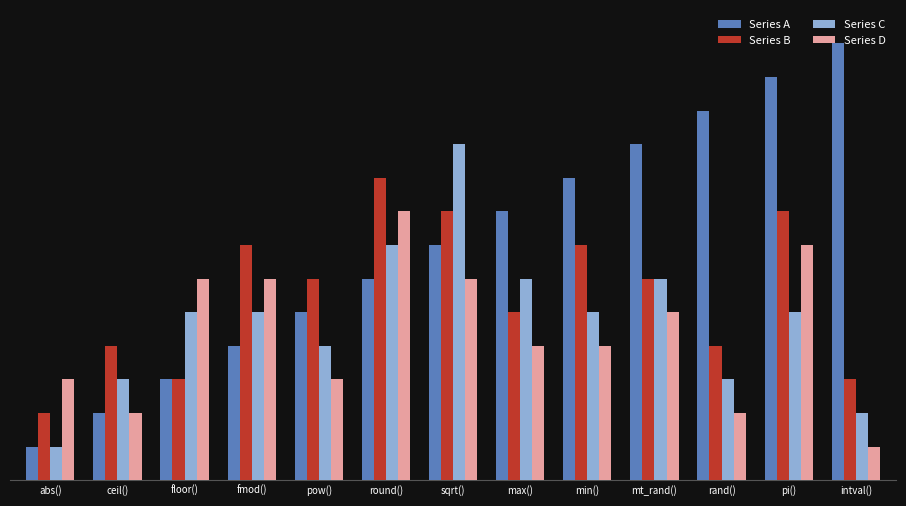

What are all the series names shown in the legend?

Series A, Series B, Series C, Series D